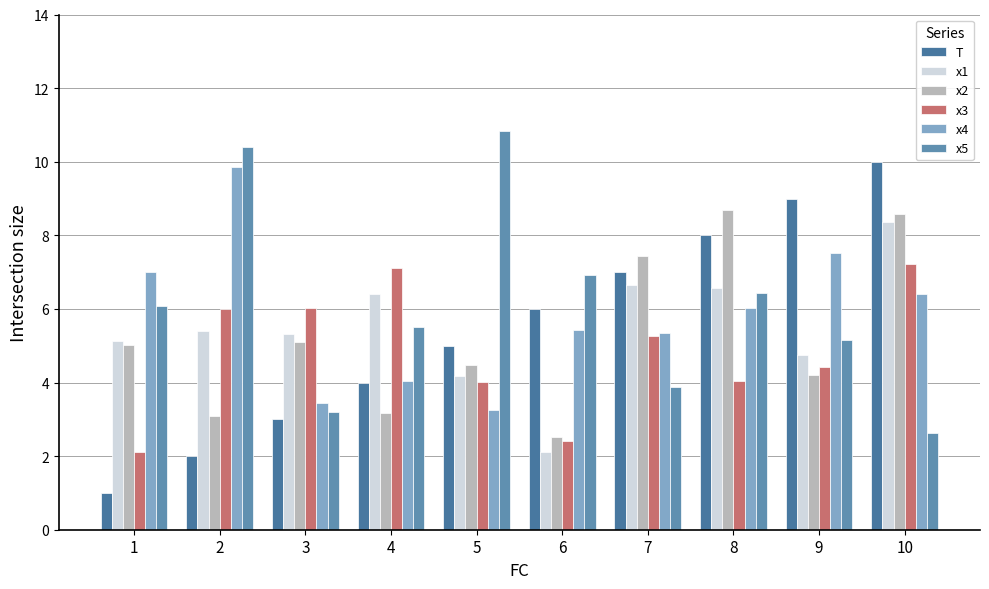

What is the spread (max minus min) of values at 8?

4.6